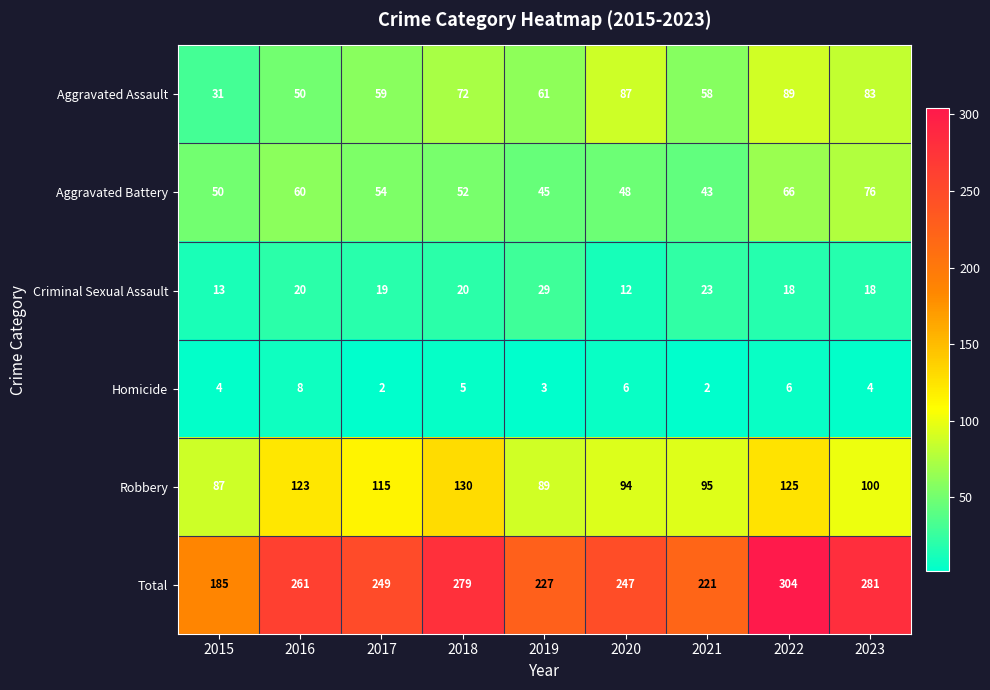

True or false: Criminal Sexual Assault has a value of 10 at 2022.

False